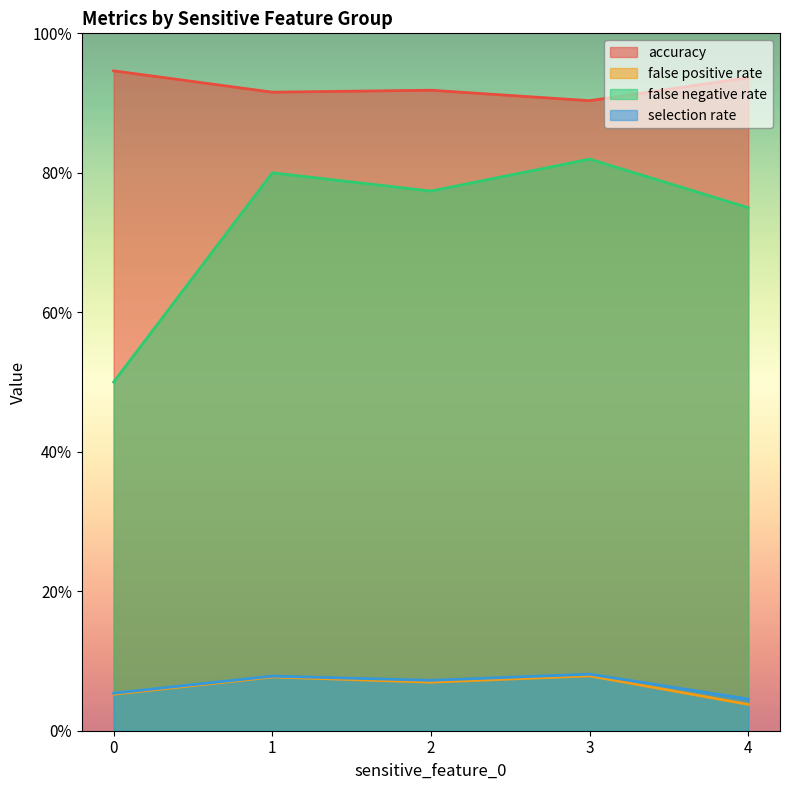

Does the chart display data point markers on the line(s)?

No